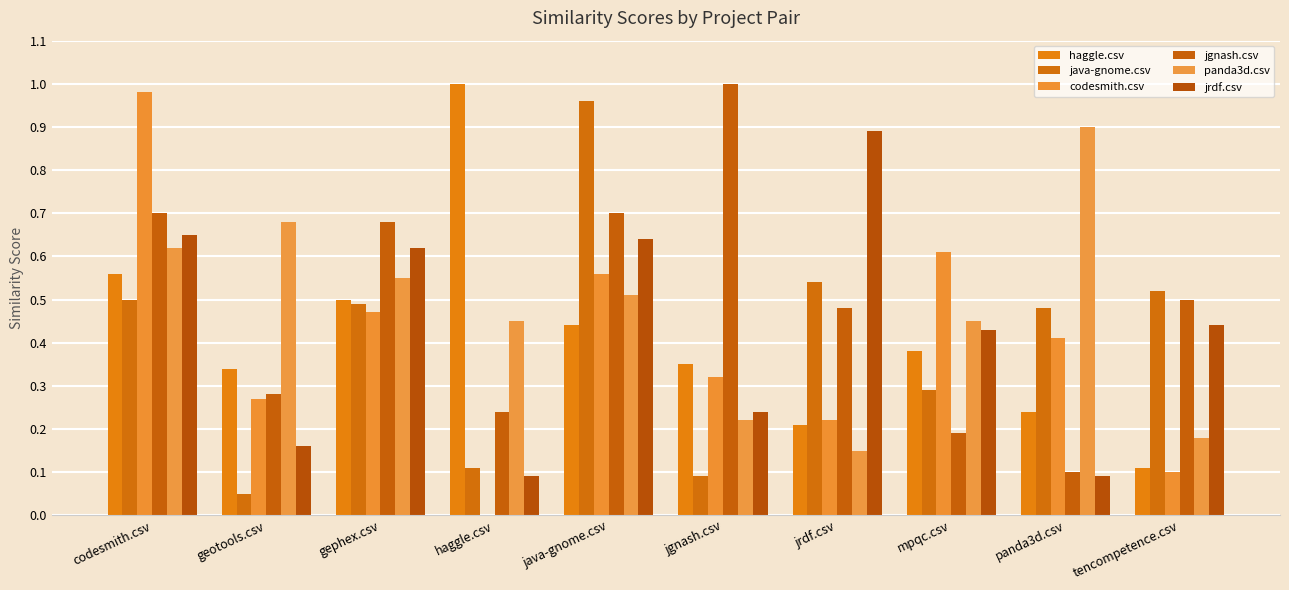

How many positive values does the codesmith.csv series have?

9